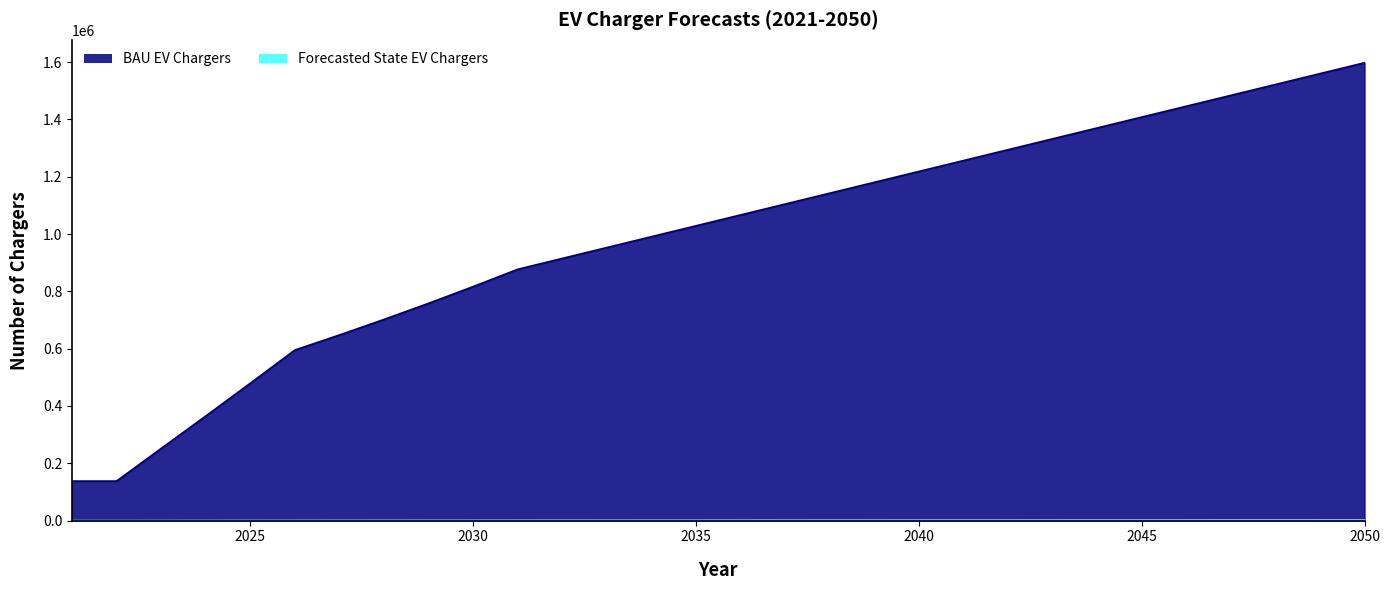

At how many categories does at least one series exceed 772194?

21